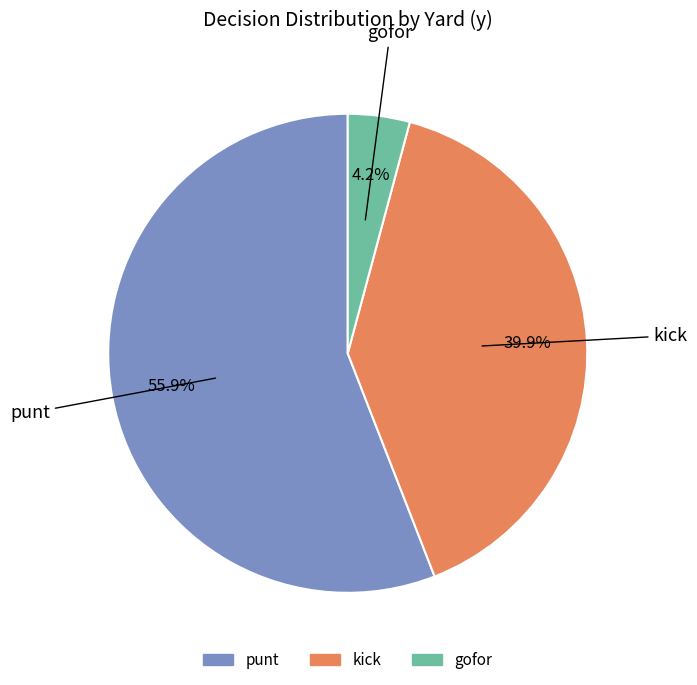

How many slices are in this pie chart?

3